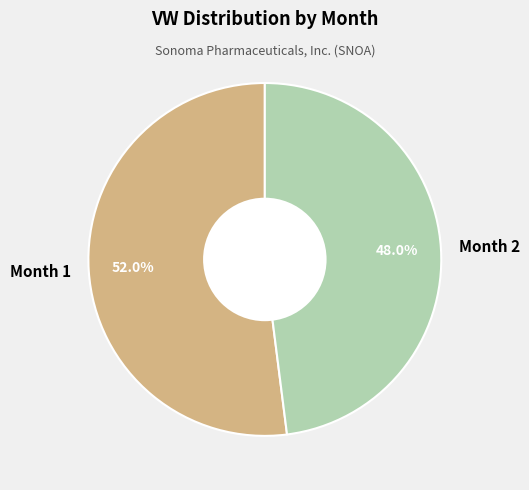

To the nearest percent, what is the average slice percentage?

50%